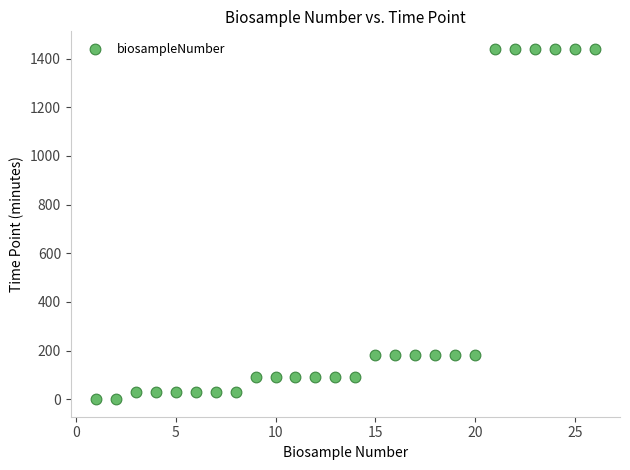

What is the range of Y values (max minus min)?

1440